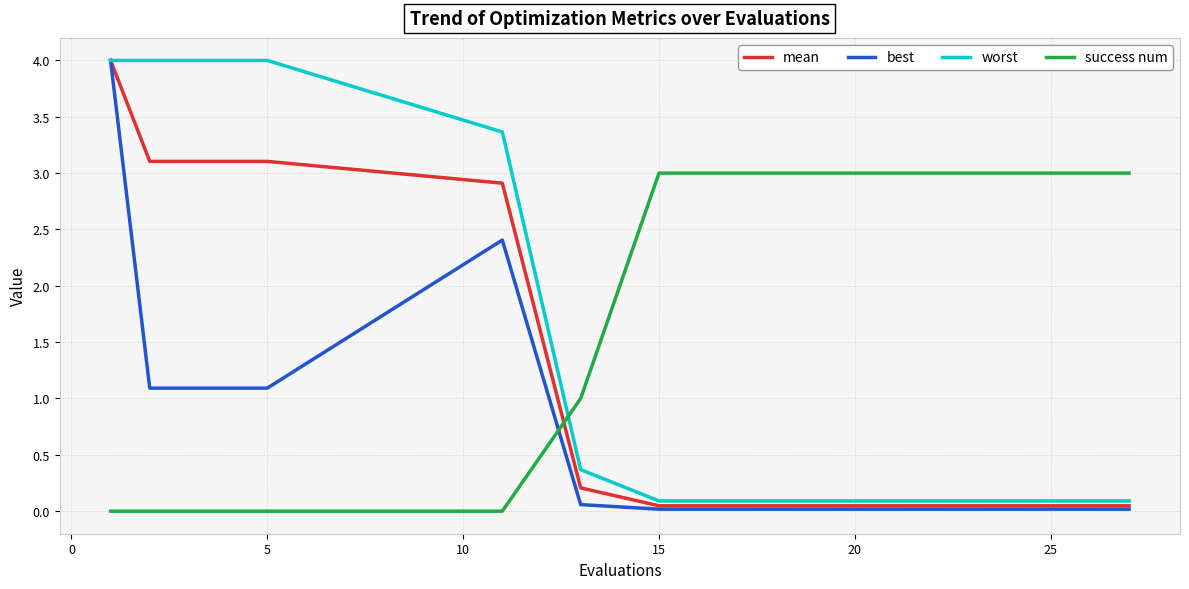

After their last crossing, which series has the higher values: success num or mean?

success num